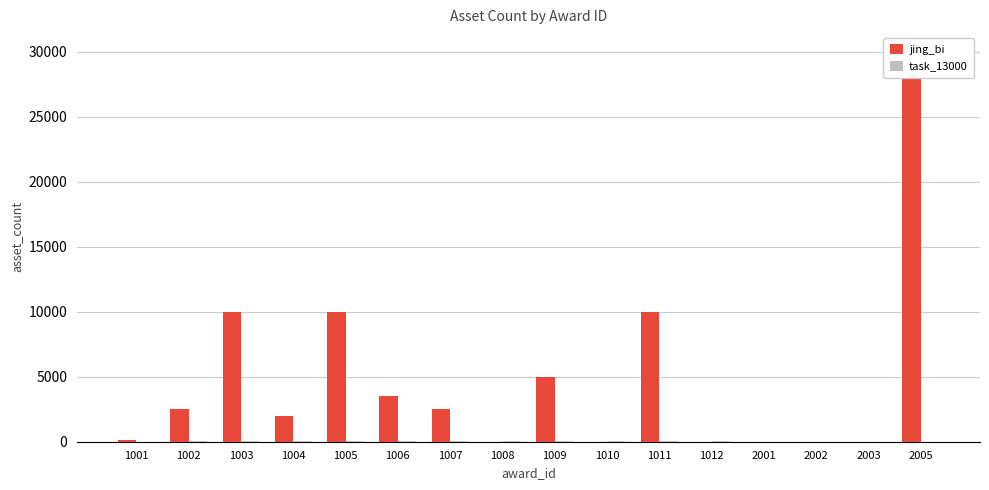

List the labels in order of jing_bi value, largest first.

2005, 1003, 1005, 1011, 1009, 1006, 1002, 1007, 1004, 1001, 1008, 1010, 1012, 2001, 2002, 2003